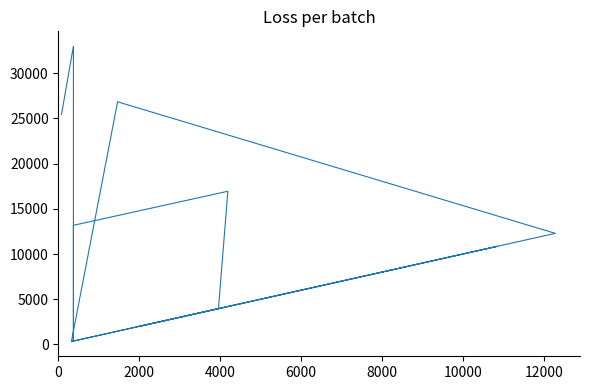

True or false: the data shows 5357 at 11.

False